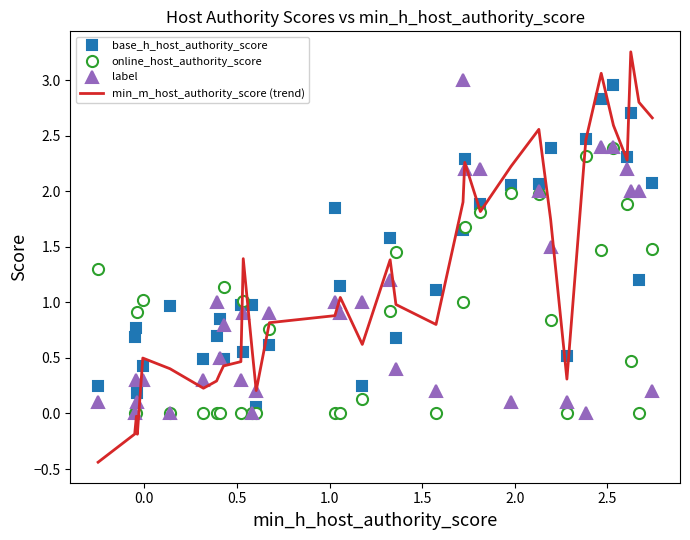

Which series has the widest spread of values?

min_m_host_authority_score (trend)